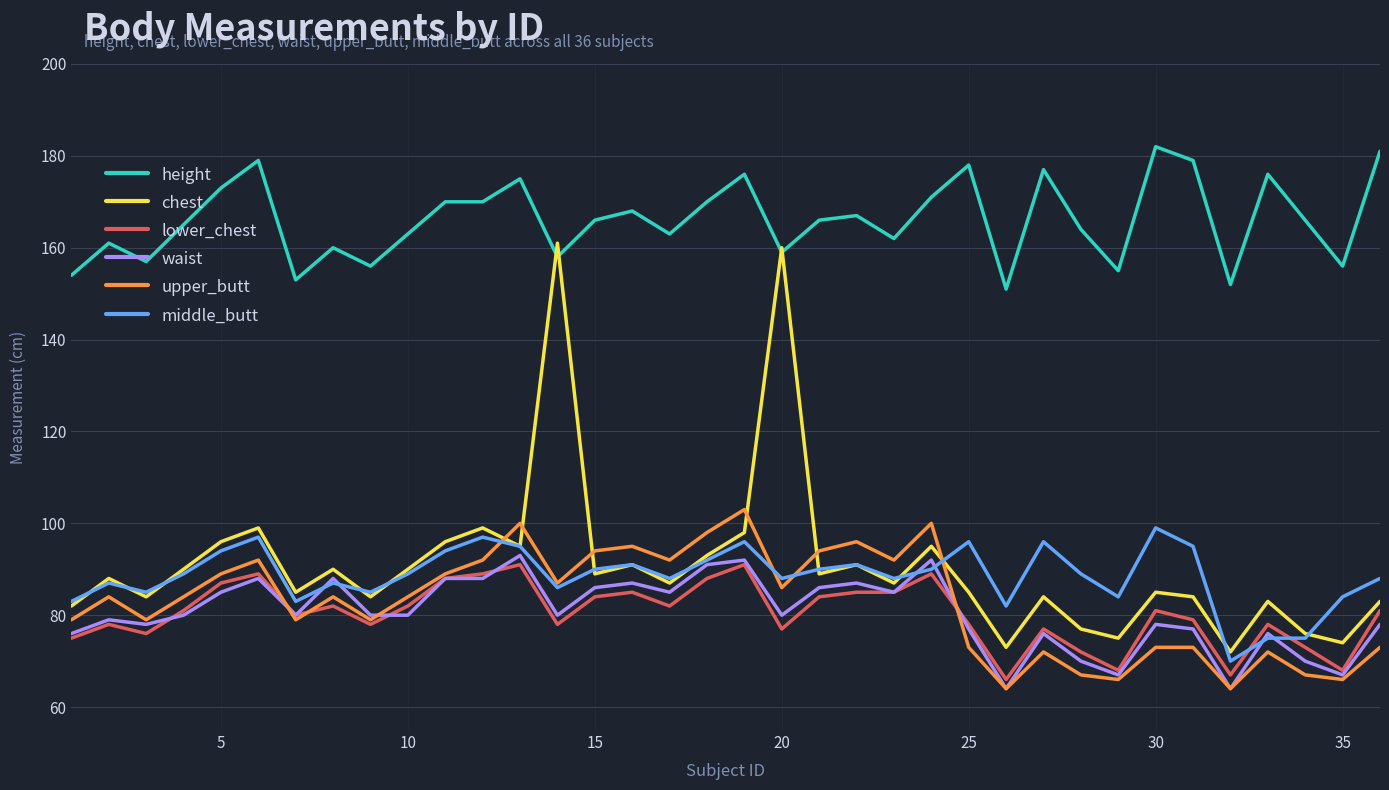

Reading left to right, list all the values displayed in this chart.

height: 154	161	157	165	173	179	153	160	156	163	170	170	175	158	166	168	163	170	176	159	166	167	162	171	178	151	177	164	155	182	179	152	176	166	156	181
chest: 82	88	84	90	96	99	85	90	84	90	96	99	95	161	89	91	87	93	98	160	89	91	87	95	85	73	84	77	75	85	84	72	83	76	74	83
lower_chest: 75	78	76	81	87	89	80	82	78	82	88	89	91	78	84	85	82	88	91	77	84	85	85	89	78	66	77	72	68	81	79	67	78	73	68	81
waist: 76	79	78	80	85	88	80	88	80	80	88	88	93	80	86	87	85	91	92	80	86	87	85	92	77	64	76	70	67	78	77	64	76	70	67	78
upper_butt: 79	84	79	84	89	92	79	84	79	84	89	92	100	87	94	95	92	98	103	86	94	96	92	100	73	64	72	67	66	73	73	64	72	67	66	73
middle_butt: 83	87	85	89	94	97	83	87	85	89	94	97	95	86	90	91	88	92	96	88	90	91	88	90	96	82	96	89	84	99	95	70	75	75	84	88